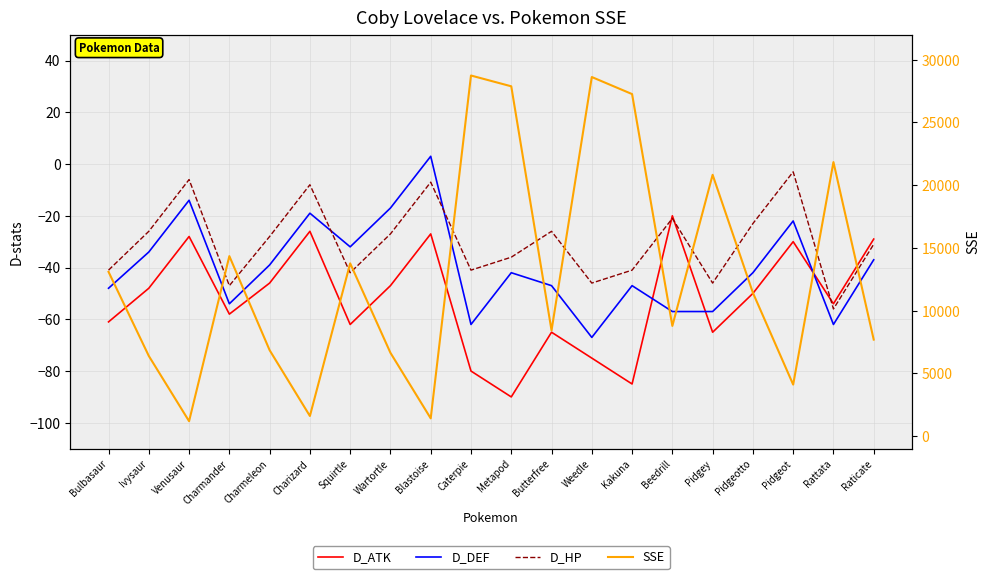

How many distinct data groups are displayed?

4